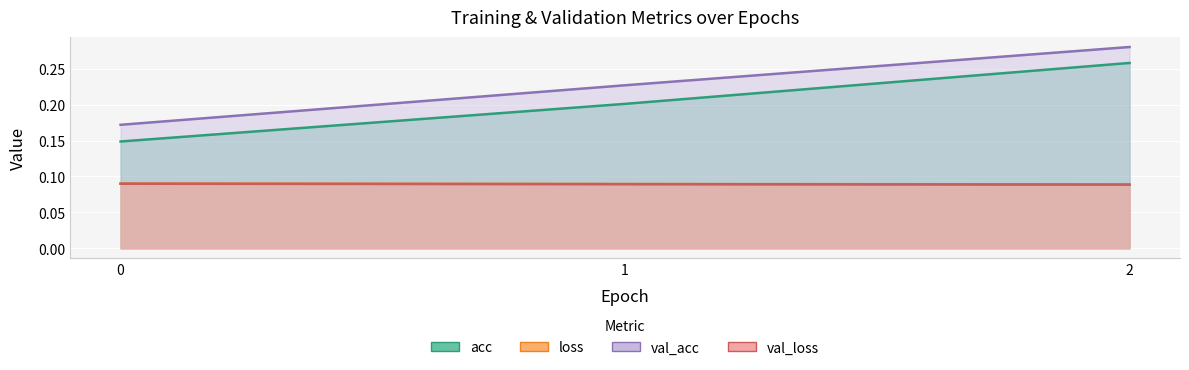

Read the val_loss value at 1.

0.1